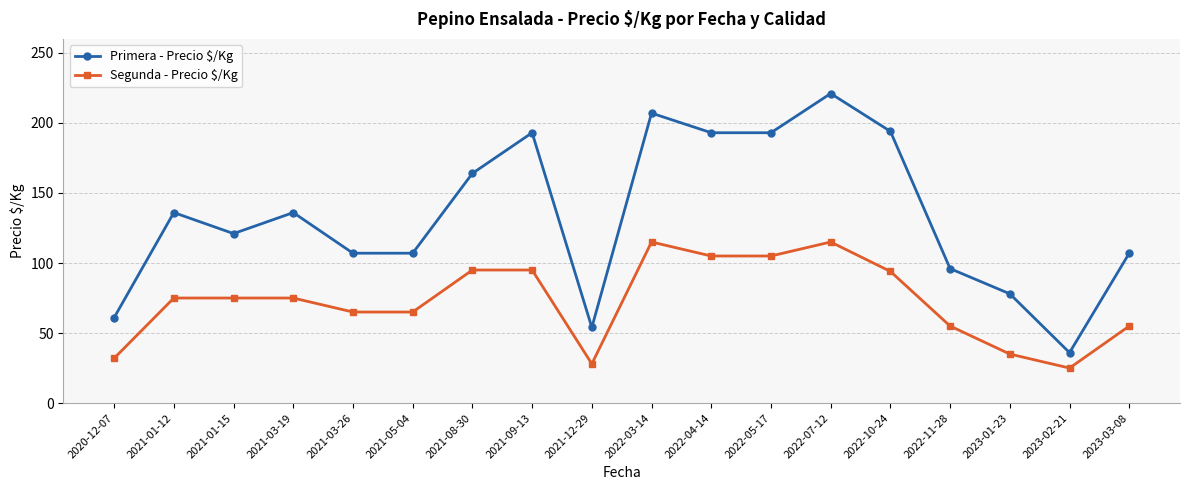

Rank the series by their maximum value, from highest to lowest.

Primera - Precio $/Kg, Segunda - Precio $/Kg